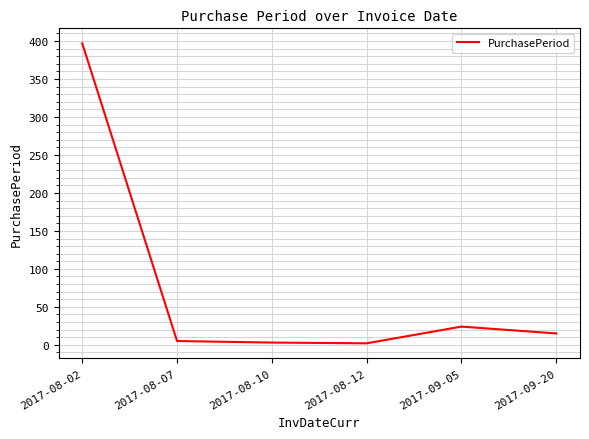

Does the chart display data point markers on the line(s)?

No